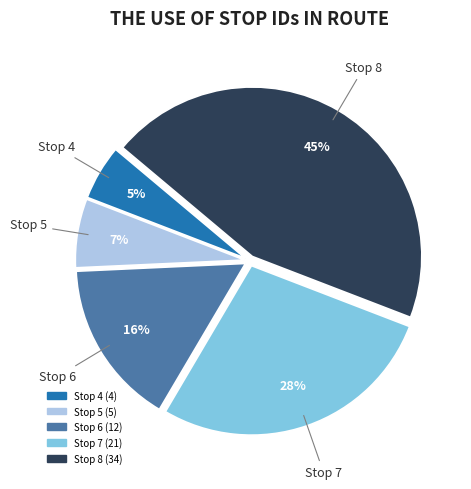

Does any single category account for the majority?

No